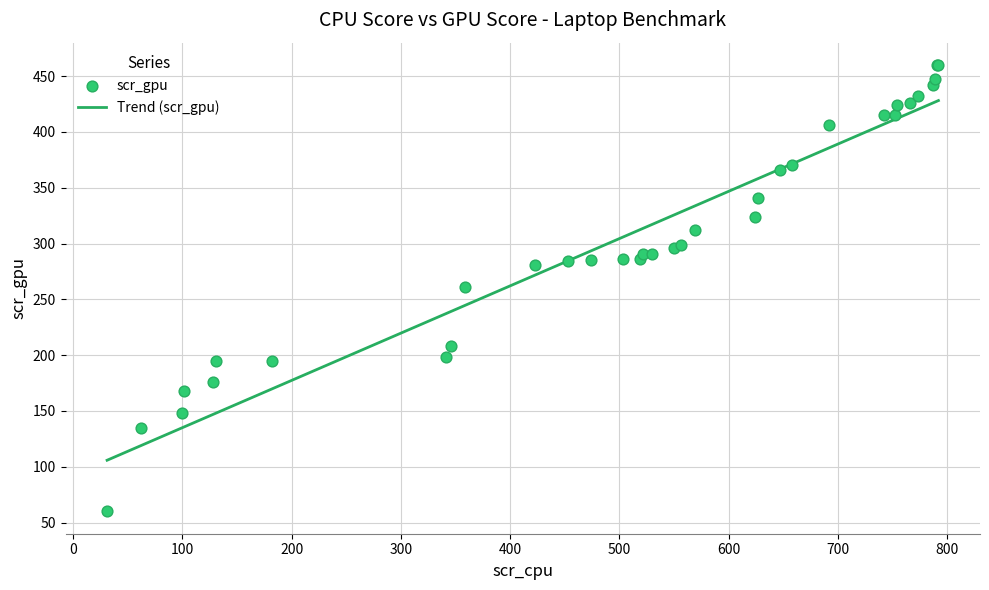

What is the ratio of the value at 182 to the value at 791?

0.4